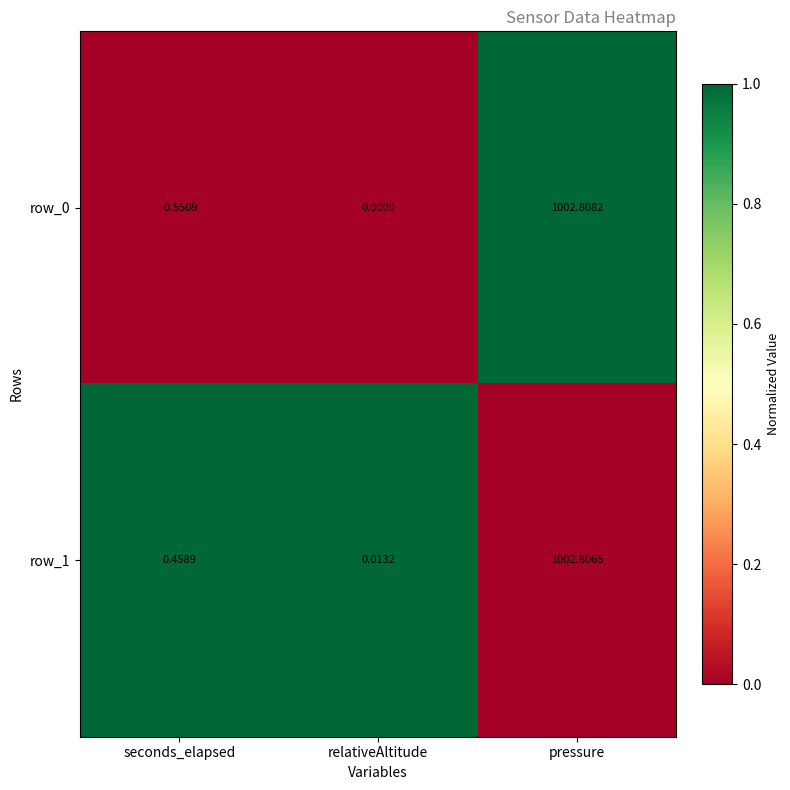

At which label is row_0 closest to 501?

relativeAltitude